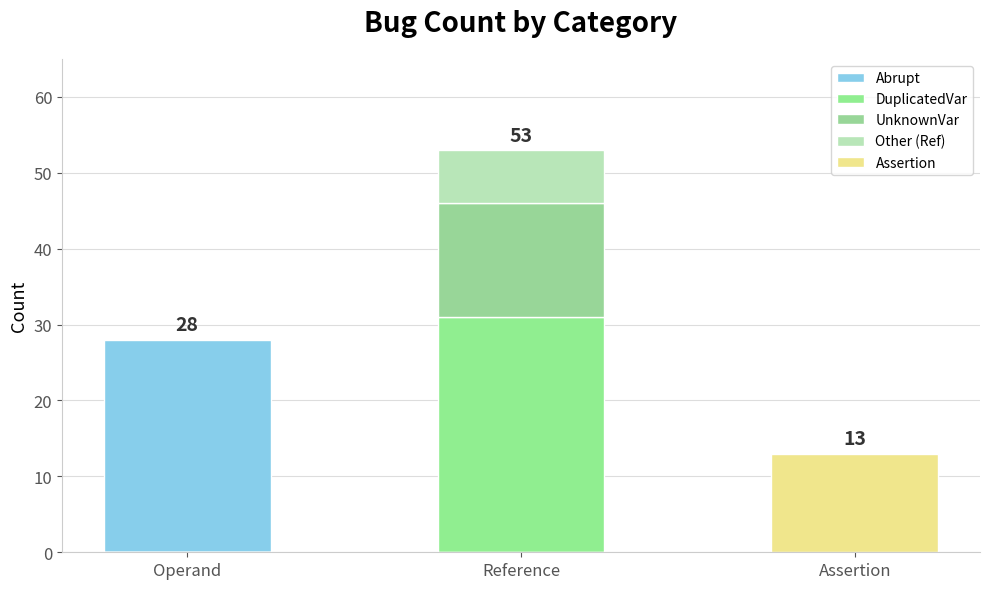

What is the difference between the maximum and minimum values in the Assertion series?

13